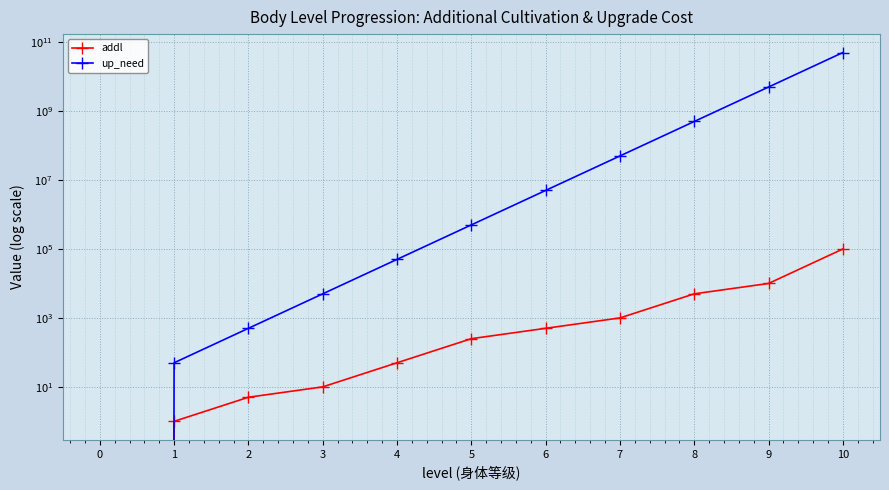

True or false: up_need has more than 2 interior local peaks.

False